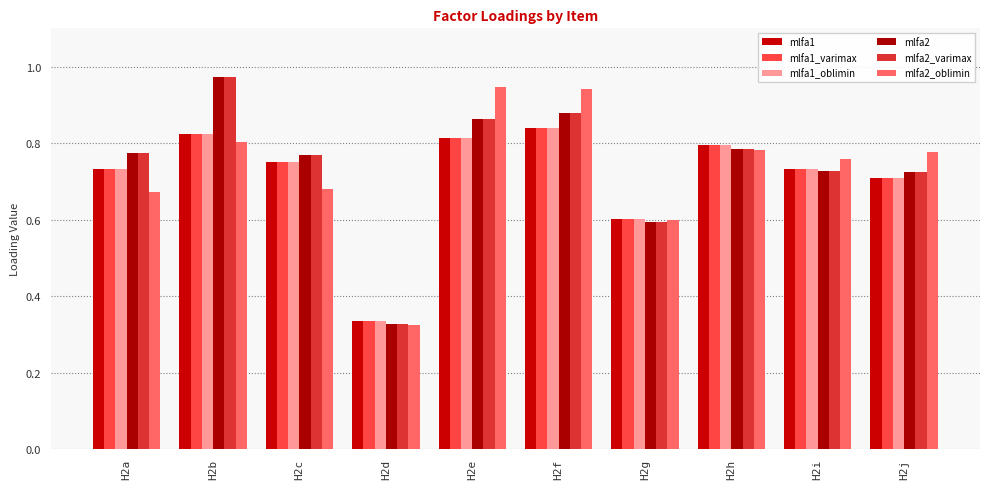

Is the value of mlfa1 at H2b greater than the value of mlfa2_varimax at H2g?

Yes